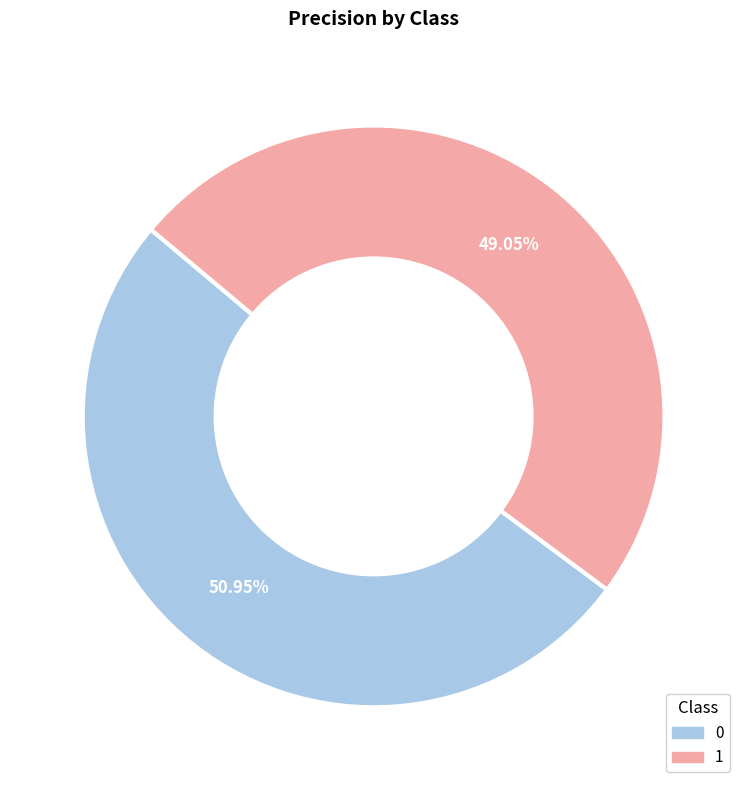

How many slices are in this pie chart?

2